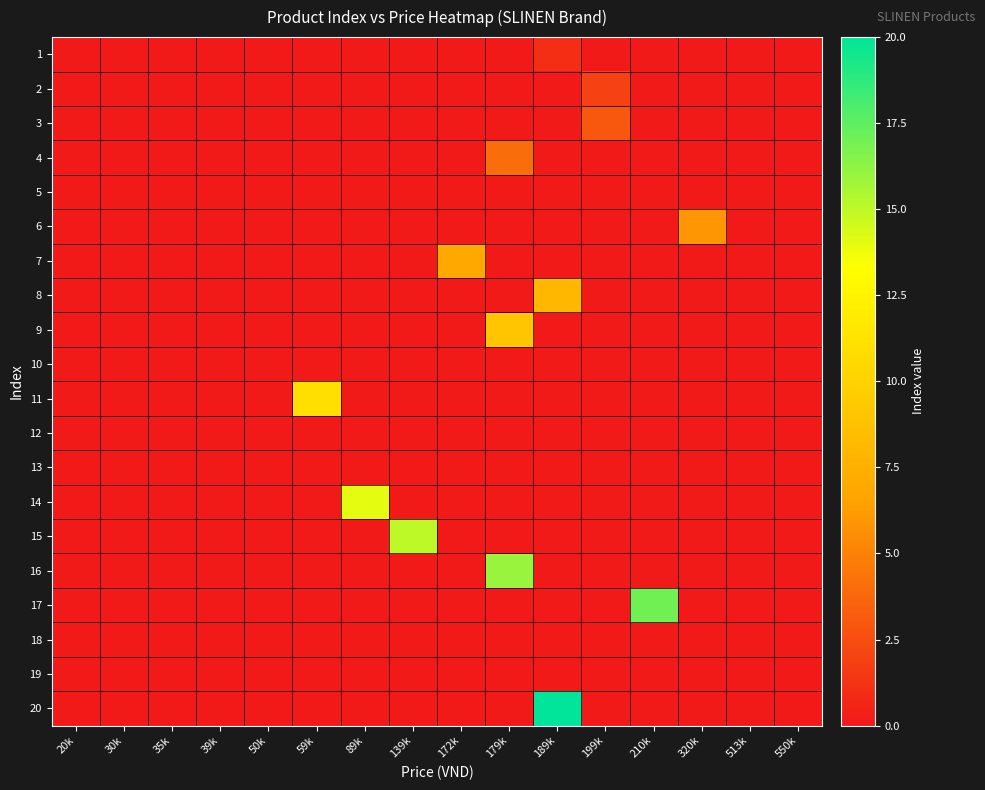

At how many categories does at least one series exceed 0?

9